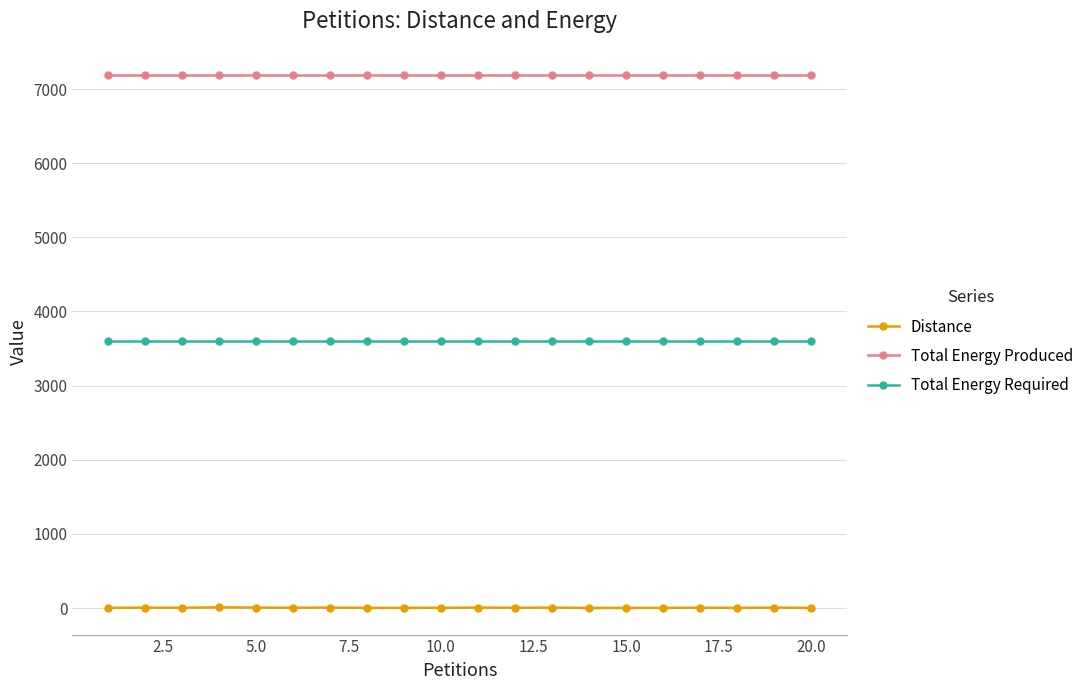

What is the minimum value for Total Energy Produced?

7184